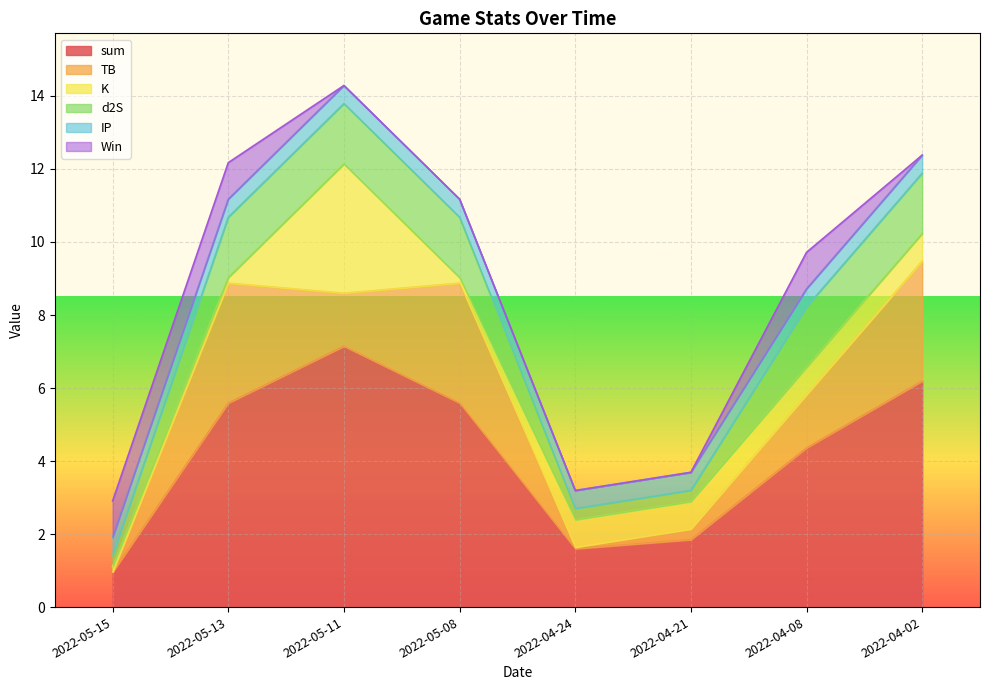

The value of sum at 2022-04-02 is 6.2. True or false?

True